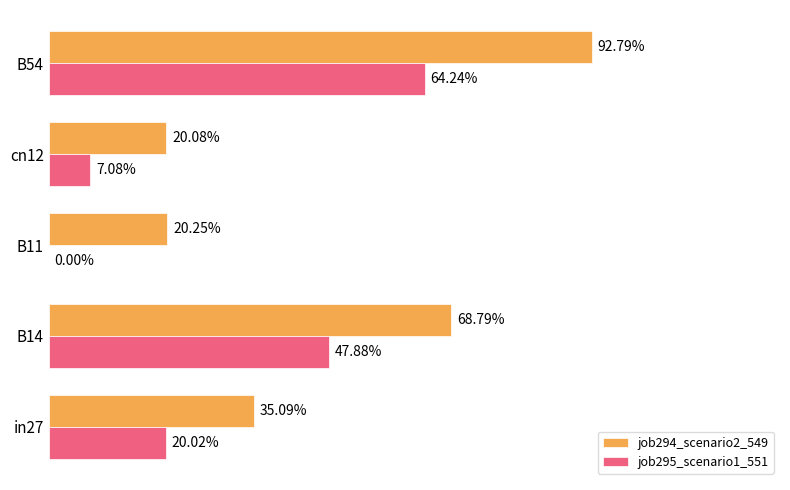

What are all the series names shown in the legend?

job294_scenario2_549, job295_scenario1_551